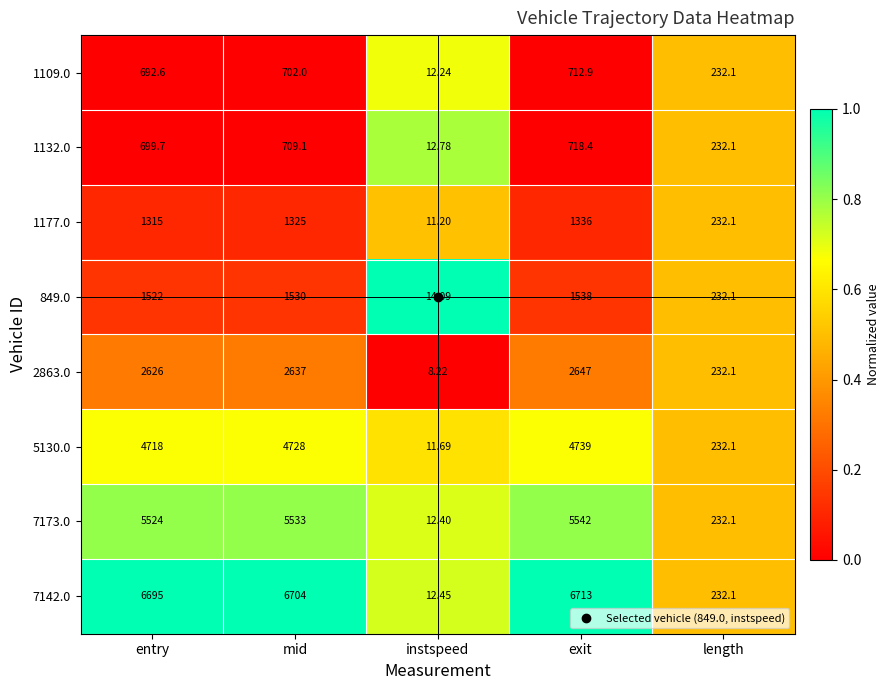

Which category has the highest value across all series?

exit